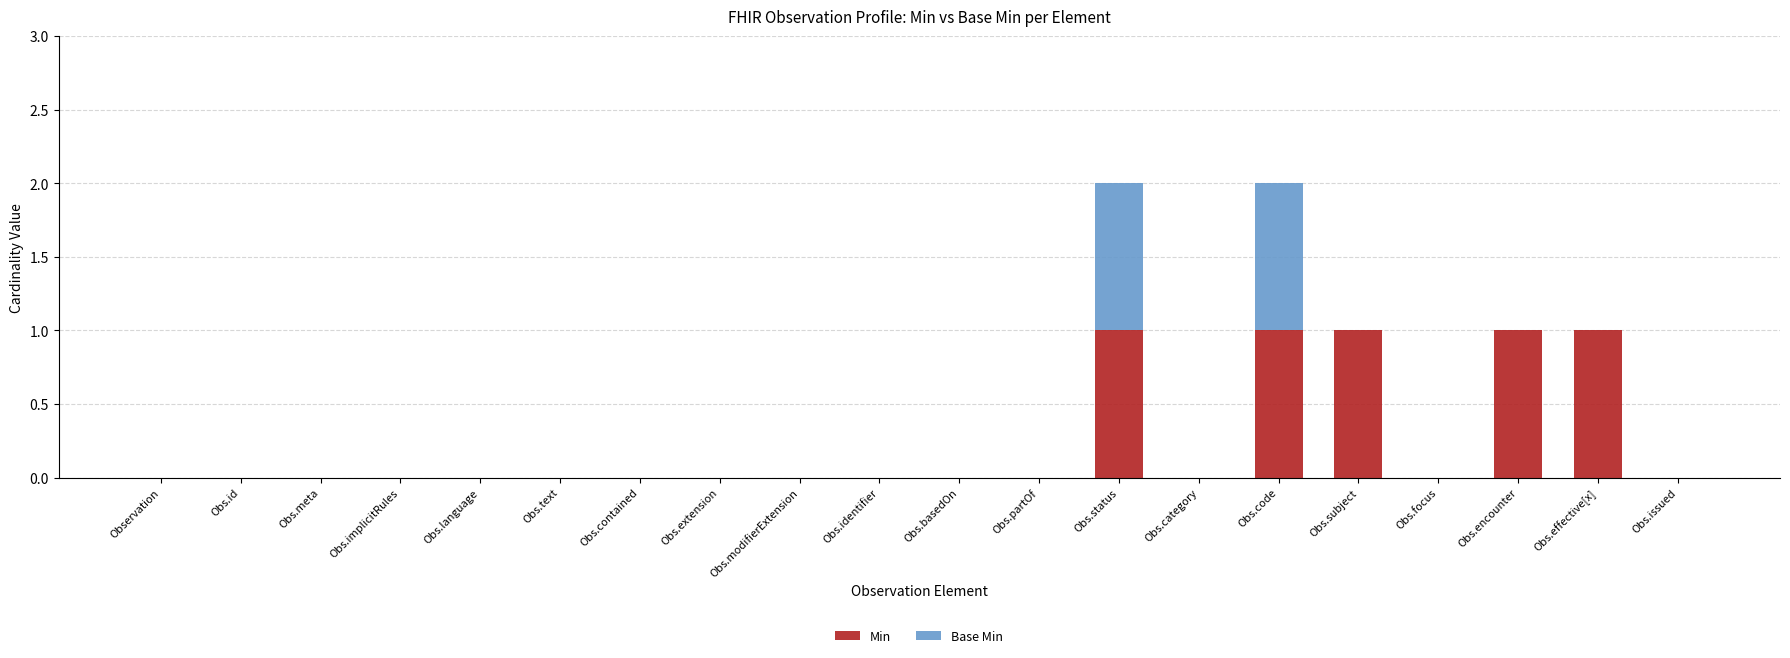

Is it true that Min equals 1 at Obs.effective[x]?

True